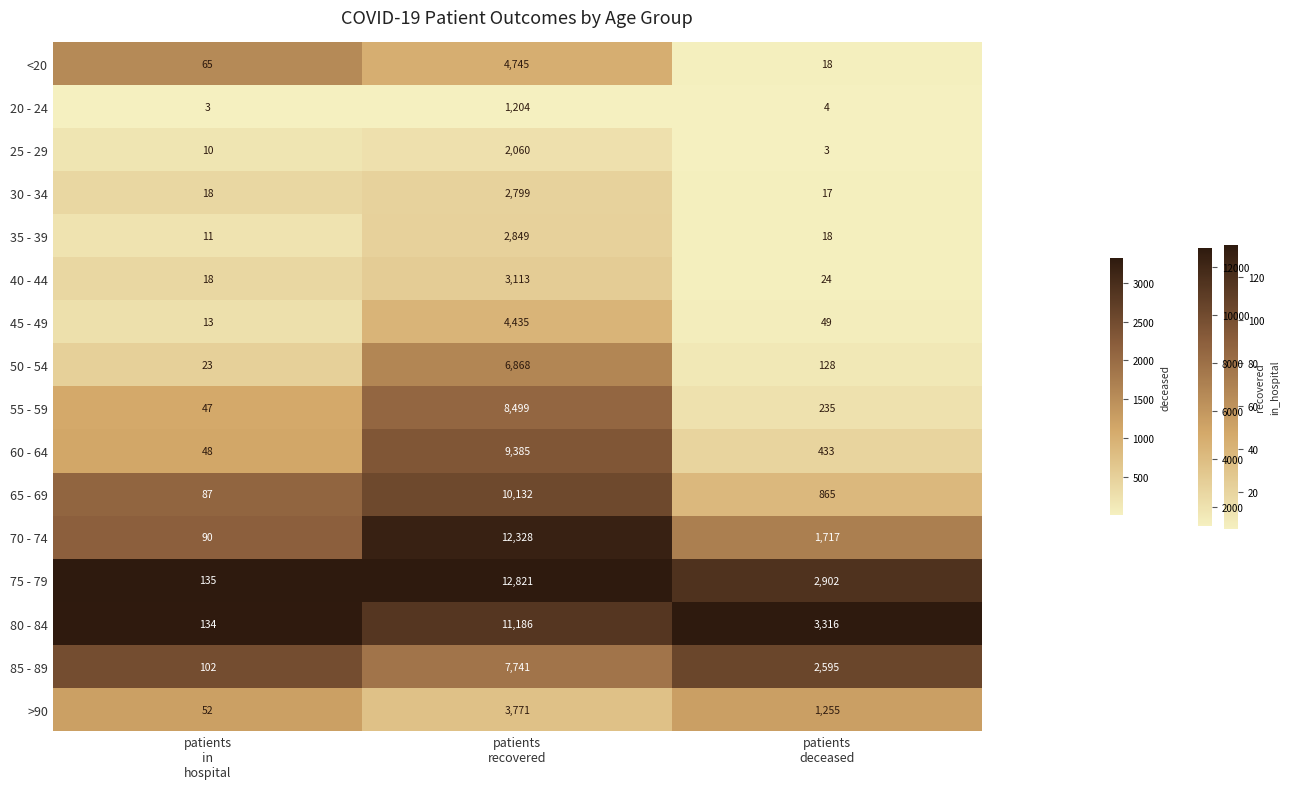

What is the spread (max minus min) of values at patients
deceased?

3313